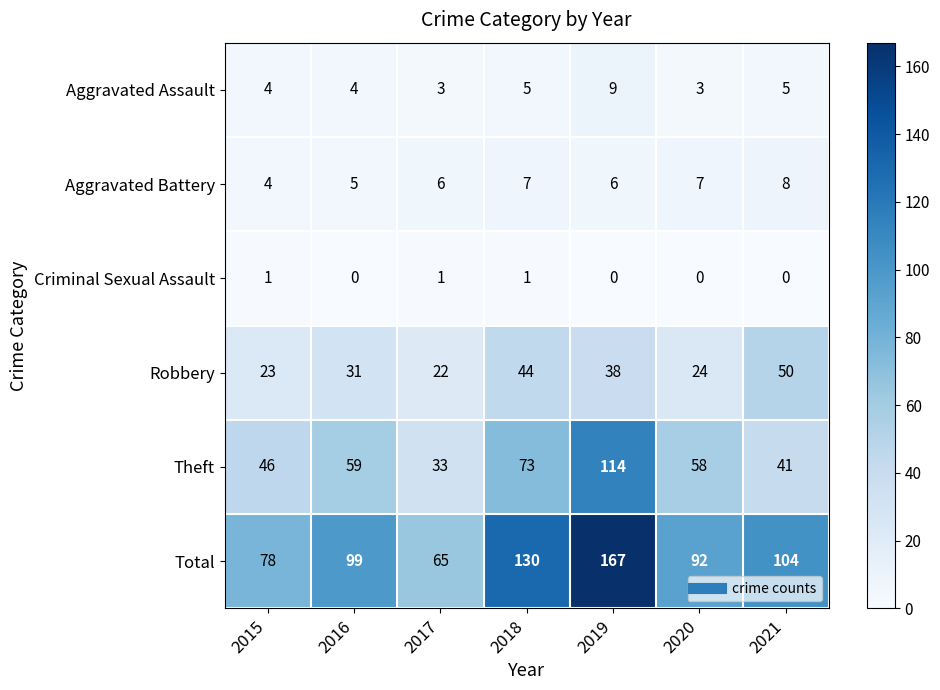

What is the spread (max minus min) of values at 2015?

77